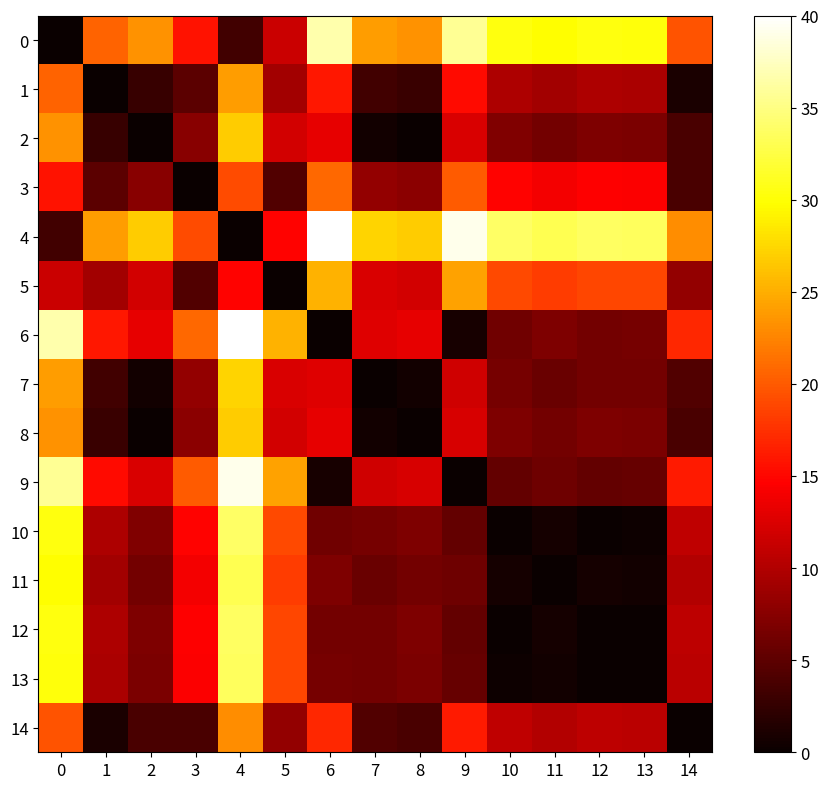

Reading left to right, list all the values displayed in this chart.

row_0: 0.0	20.6	23.3	15.7	3.4	11.5	36.6	24.0	23.4	35.7	30.4	29.7	30.3	30.2	19.6
row_1: 20.6	0.0	2.8	4.9	23.9	9.1	16.1	3.4	2.9	15.2	9.8	9.1	9.8	9.6	1.0
row_2: 23.3	2.8	0.0	7.7	26.7	11.9	13.3	0.6	0.1	12.4	7.0	6.4	7.0	6.9	3.8
row_3: 15.7	4.9	7.7	0.0	19.1	4.2	20.9	8.3	7.7	20.0	14.7	14.0	14.7	14.5	3.9
row_4: 3.4	23.9	26.7	19.1	0.0	14.8	40.0	27.3	26.8	39.1	33.8	33.1	33.7	33.6	23.0
row_5: 11.5	9.1	11.9	4.2	14.8	0.0	25.2	12.5	12.0	24.3	18.9	18.3	18.9	18.8	8.1
row_6: 36.6	16.1	13.3	20.9	40.0	25.2	0.0	12.7	13.2	0.9	6.2	6.9	6.3	6.4	17.0
row_7: 24.0	3.4	0.6	8.3	27.3	12.5	12.7	0.0	0.5	11.8	6.4	5.8	6.4	6.3	4.4
row_8: 23.4	2.9	0.1	7.7	26.8	12.0	13.2	0.5	0.0	12.3	7.0	6.3	6.9	6.8	3.8
row_9: 35.7	15.2	12.4	20.0	39.1	24.3	0.9	11.8	12.3	0.0	5.4	6.0	5.4	5.5	16.1
row_10: 30.4	9.8	7.0	14.7	33.8	18.9	6.2	6.4	7.0	5.4	0.0	0.7	0.0	0.2	10.8
row_11: 29.7	9.1	6.4	14.0	33.1	18.3	6.9	5.8	6.3	6.0	0.7	0.0	0.6	0.5	10.1
row_12: 30.3	9.8	7.0	14.7	33.7	18.9	6.3	6.4	6.9	5.4	0.0	0.6	0.0	0.1	10.8
row_13: 30.2	9.6	6.9	14.5	33.6	18.8	6.4	6.3	6.8	5.5	0.2	0.5	0.1	0.0	10.6
row_14: 19.6	1.0	3.8	3.9	23.0	8.1	17.0	4.4	3.8	16.1	10.8	10.1	10.8	10.6	0.0